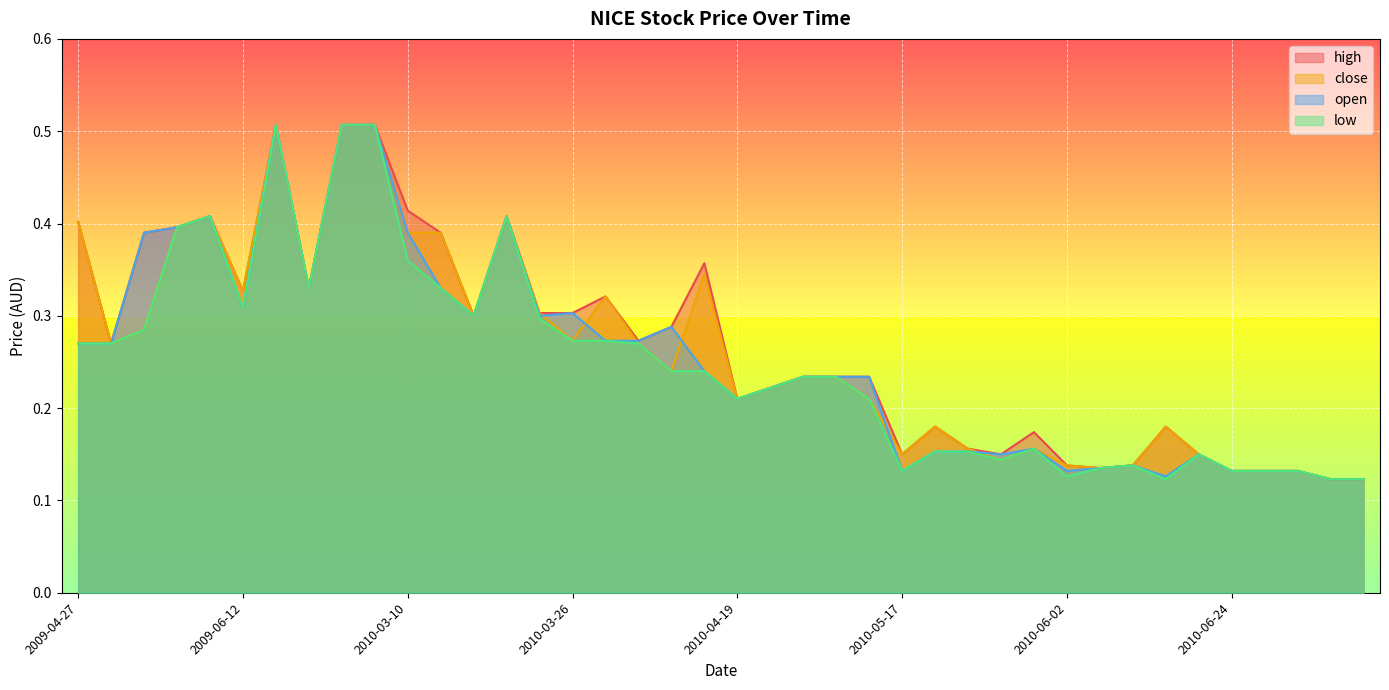

What is the sum of all close values?

10.5